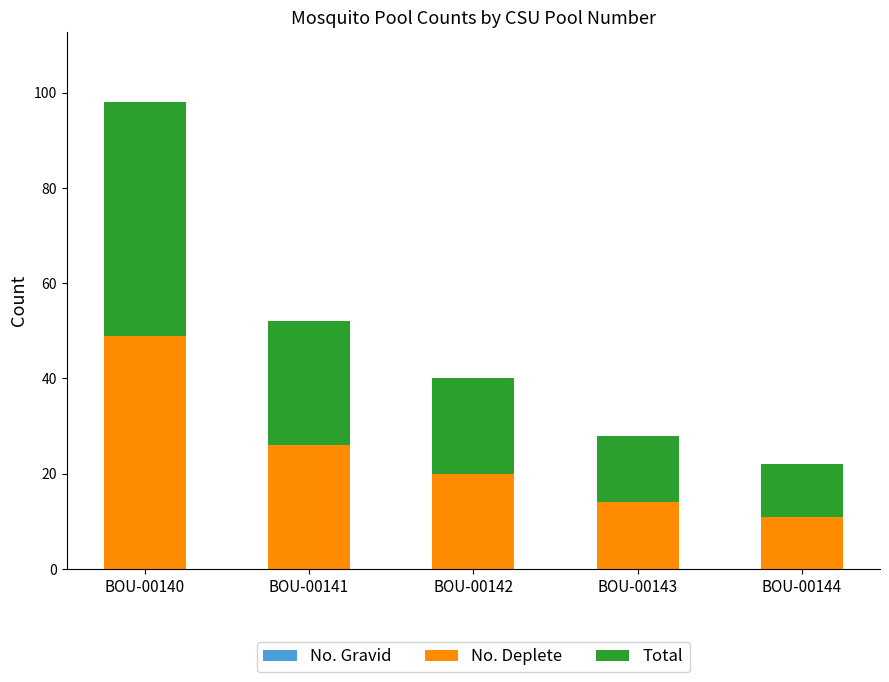

The value of No. Deplete at BOU-00141 is 7. True or false?

False